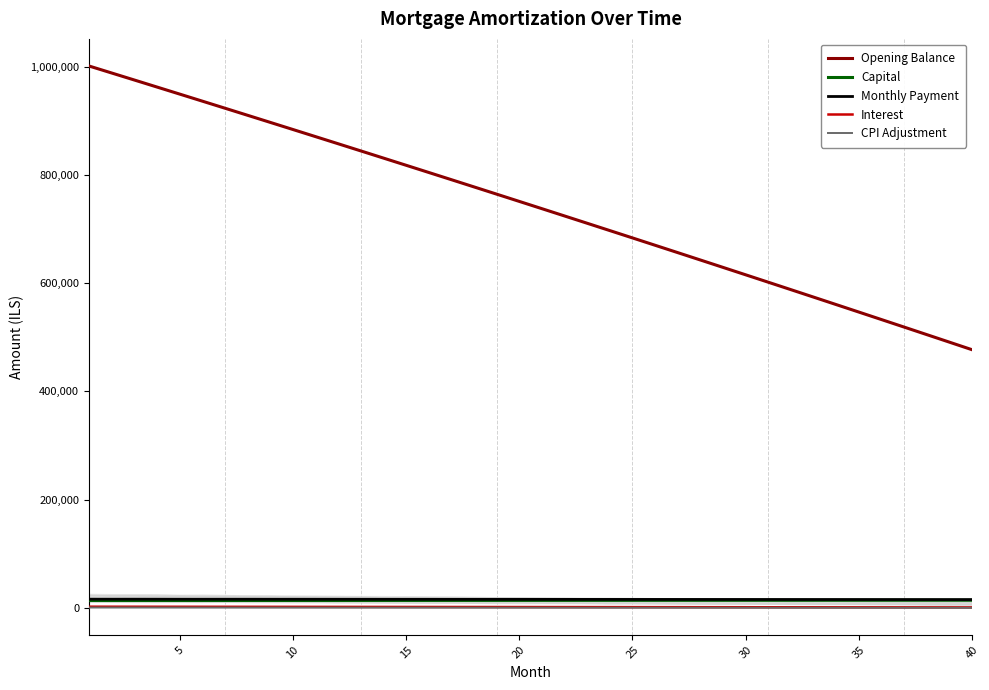

True or false: Interest and Opening Balance intersect in this chart.

False